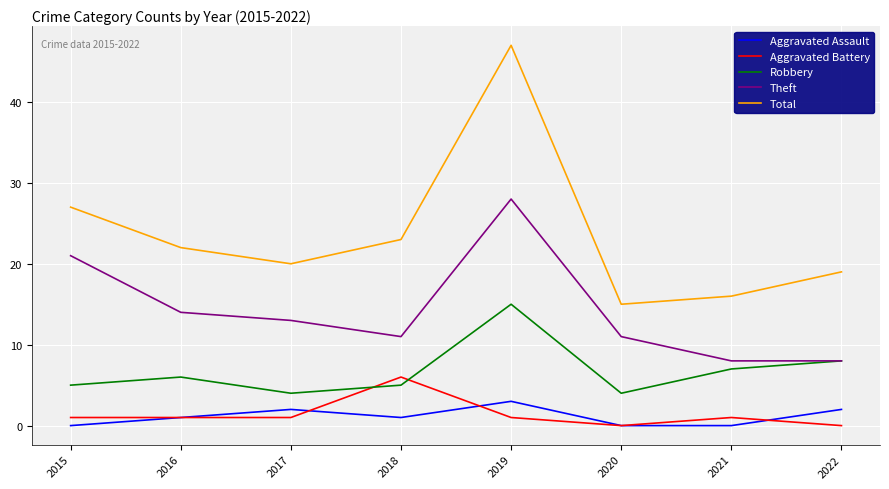

The value of Aggravated Assault at 2015 is -2. True or false?

False